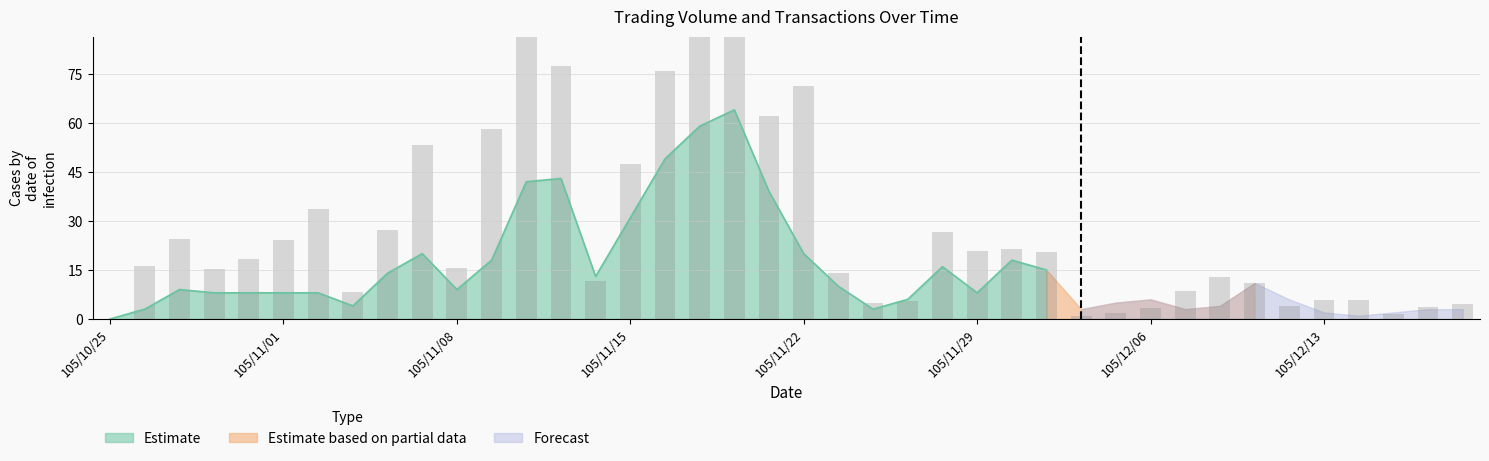

Reading left to right, extract all data points from this chart.

105/10/25=0.0	105/10/26=16.1	105/10/27=24.6	105/10/28=15.2	105/10/31=18.4	105/11/01=24.0	105/11/02=33.8	105/11/03=8.4	105/11/04=27.1	105/11/07=53.4	105/11/08=15.5	105/11/09=58.3	105/11/10=96.0	105/11/11=77.5	105/11/14=11.8	105/11/15=47.5	105/11/16=76.0	105/11/17=94.2	105/11/18=87.8	105/11/21=62.2	105/11/22=71.4	105/11/23=14.0	105/11/24=5.0	105/11/25=5.6	105/11/28=26.5	105/11/29=20.8	105/11/30=21.4	105/12/01=20.5	105/12/02=0.9	105/12/05=2.0	105/12/06=3.5	105/12/07=8.4	105/12/08=12.9	105/12/09=11.0	105/12/12=3.8	105/12/13=5.7	105/12/14=5.7	105/12/15=1.6	105/12/16=3.7	105/12/19=4.5